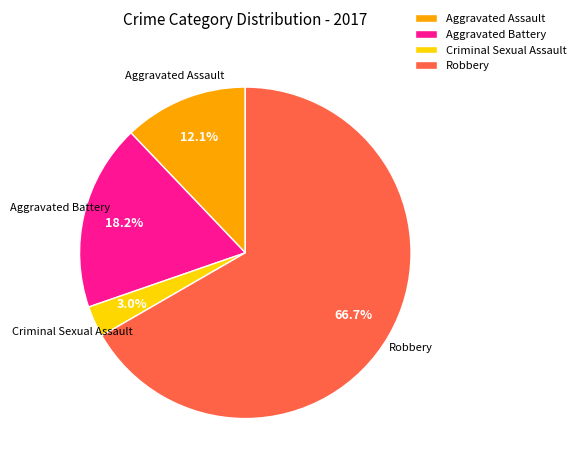

Between Criminal Sexual Assault and Aggravated Assault, which is larger?

Aggravated Assault